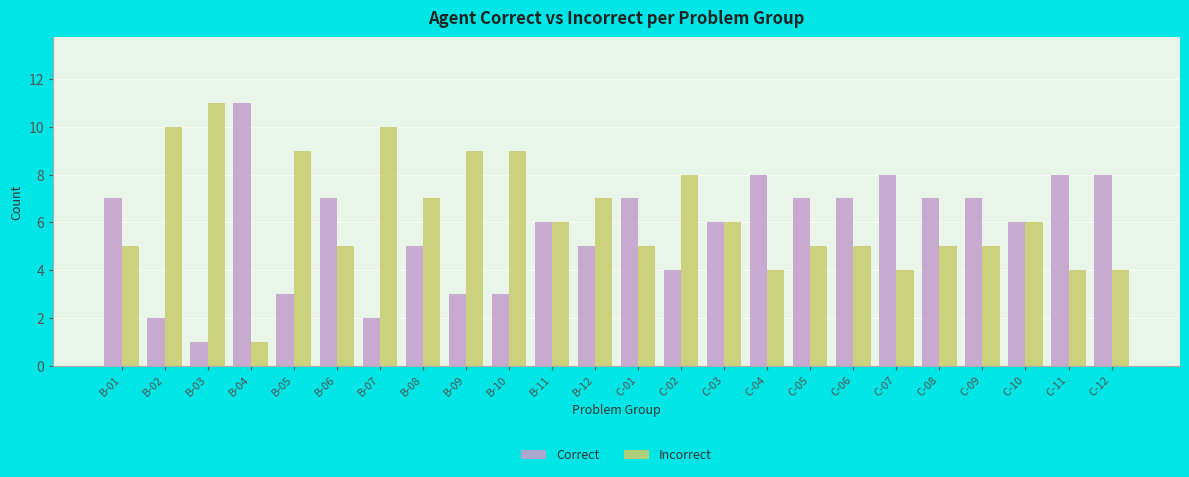

At B-01, list the series in order from largest to smallest.

Correct, Incorrect